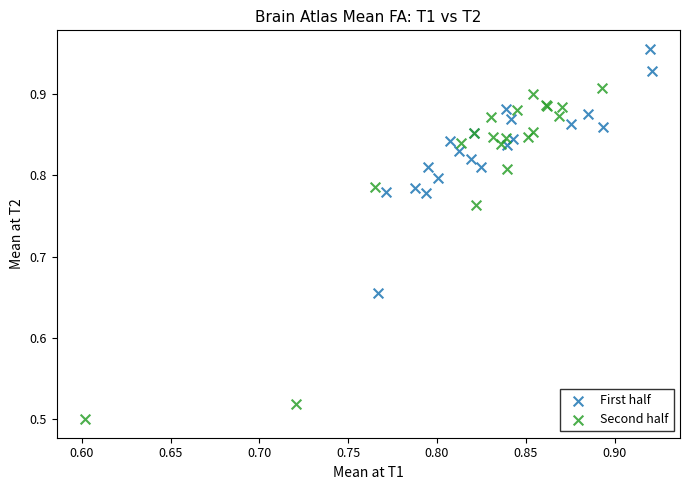

Which series has the widest spread of Y values?

Second half